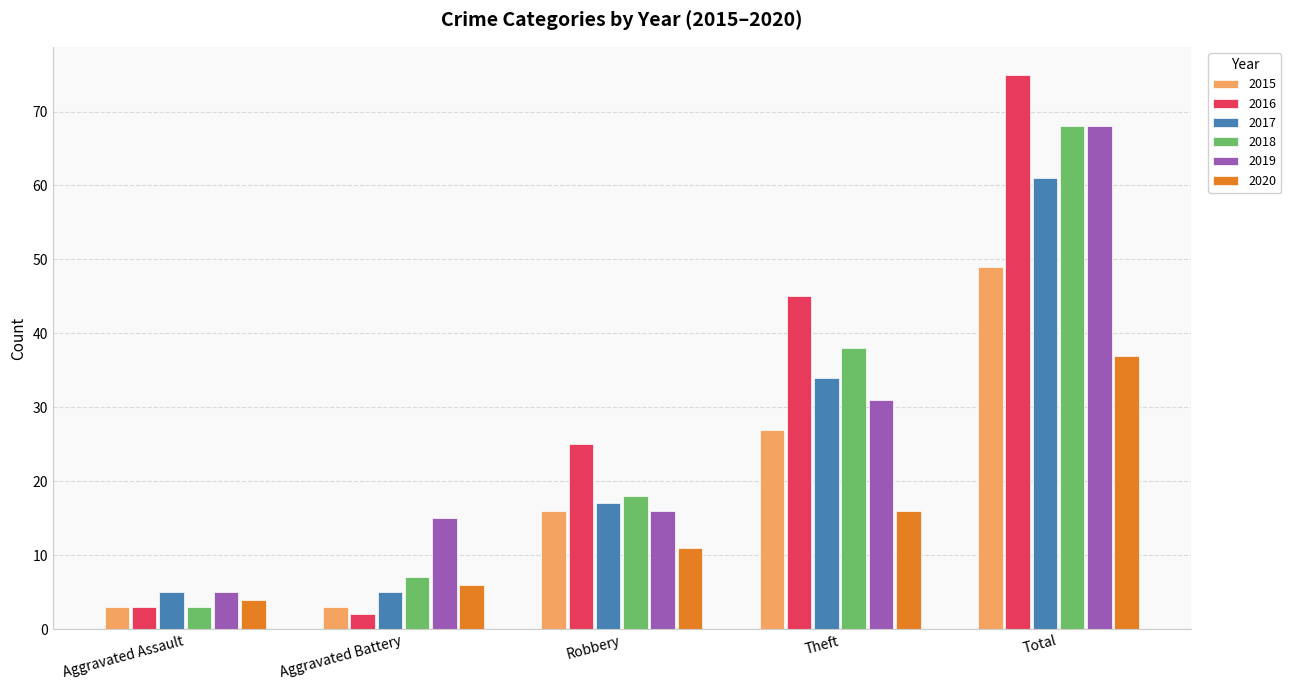

At which label is 2017 closest to 33?

Theft